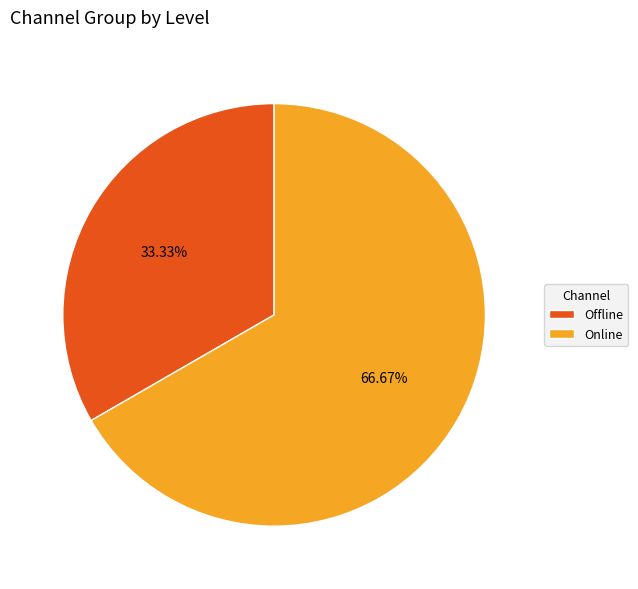

True or false: Online accounts for 67% of the total.

True